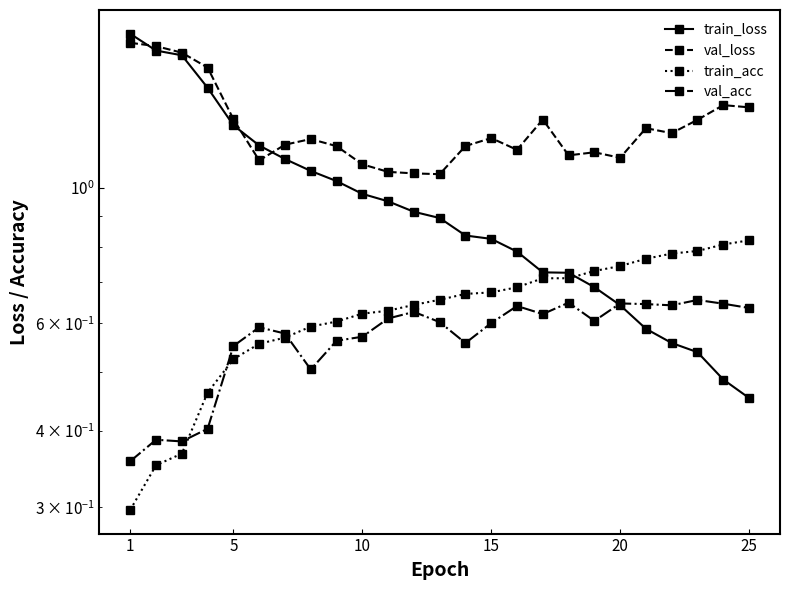

What is the label of the 1st point from the left?

1